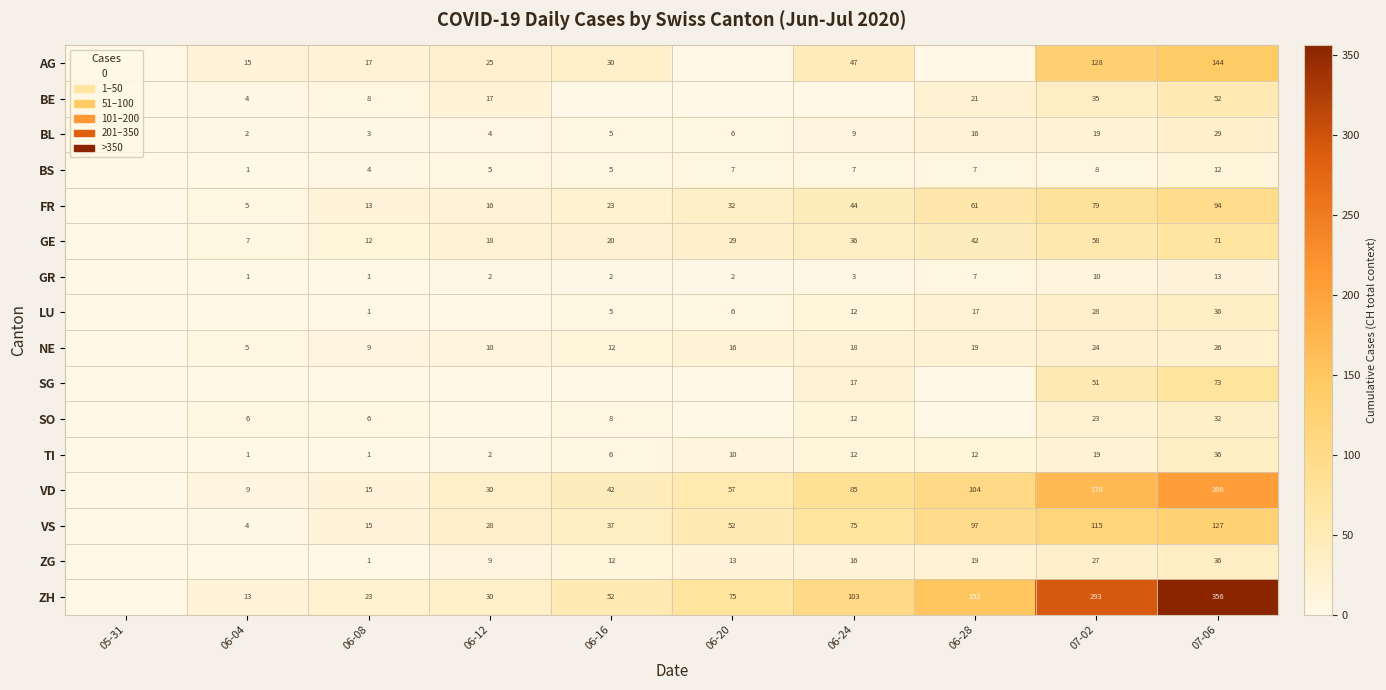

What is the total value across all series at 07-06?

1343